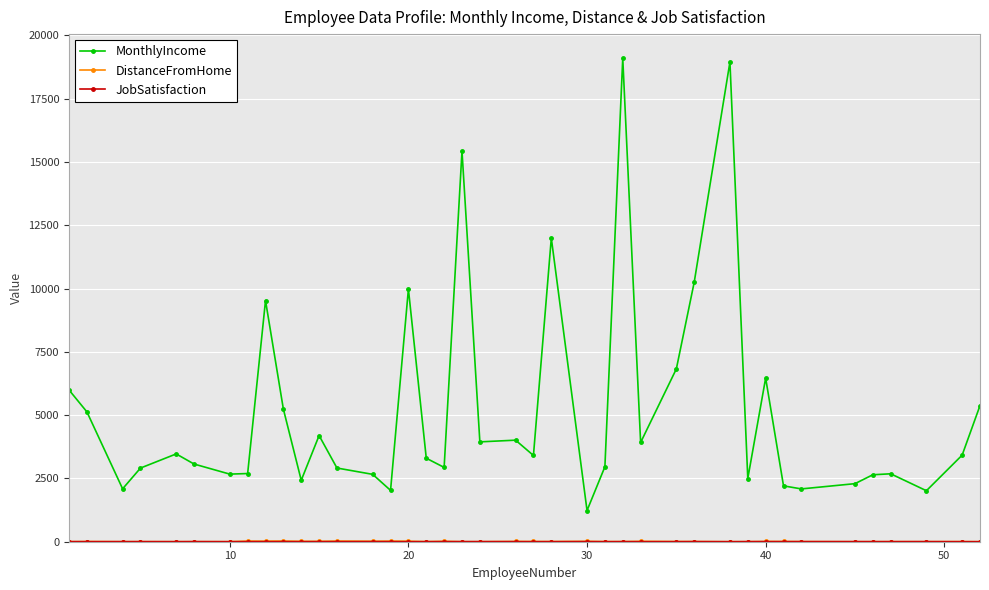

Which series has the largest total across all categories?

MonthlyIncome